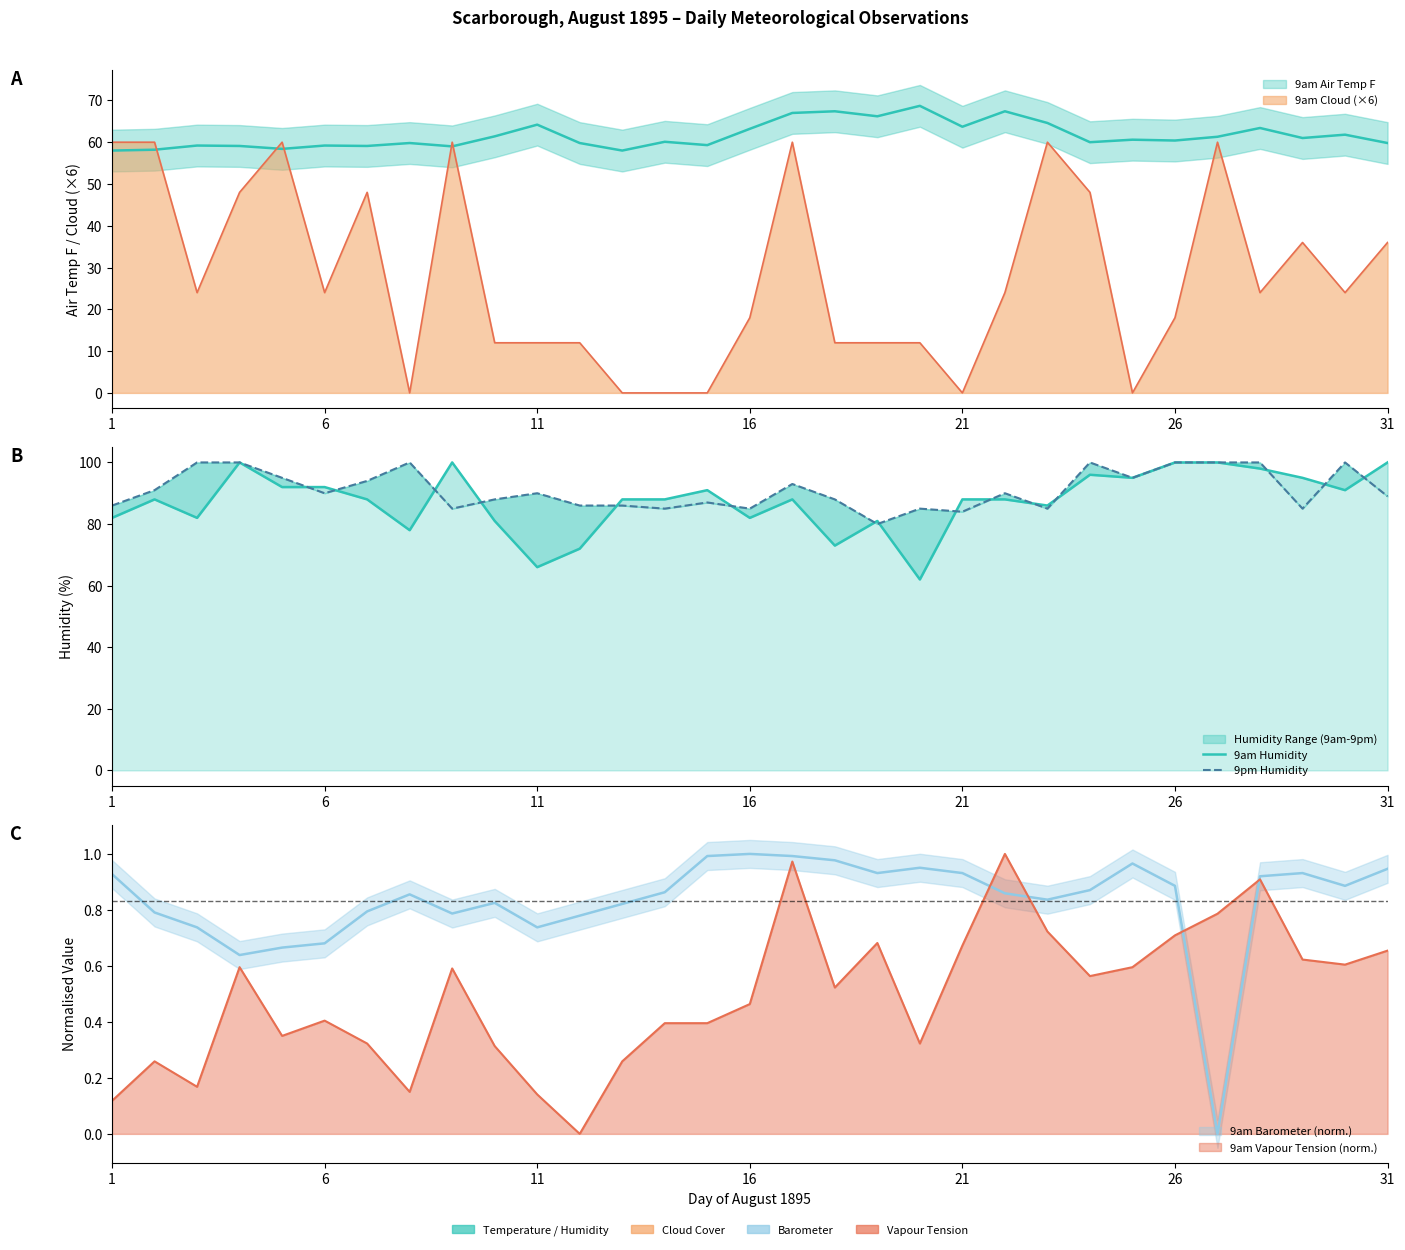

Which series has the largest total across all categories?

9pm Humidity